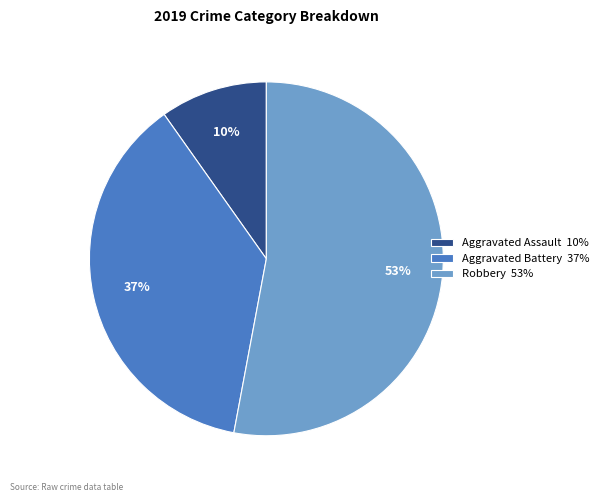

Which category accounts for the majority?

Robbery 53%